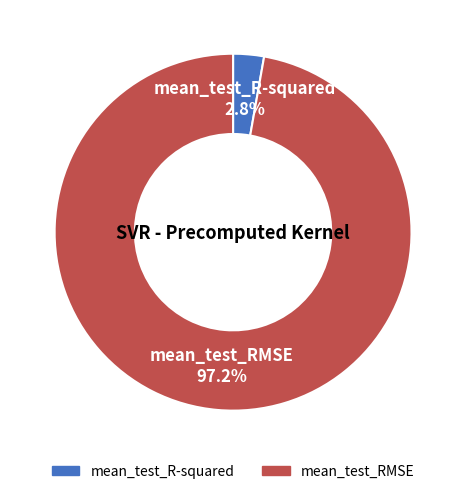

Rank the categories by value from highest to lowest.

mean_test_RMSE, mean_test_R-squared